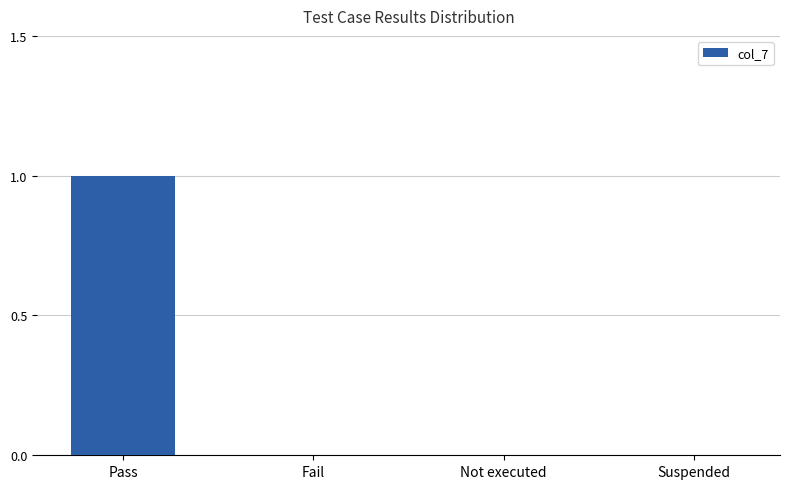

At which category does the chart reach its peak across all series?

Pass